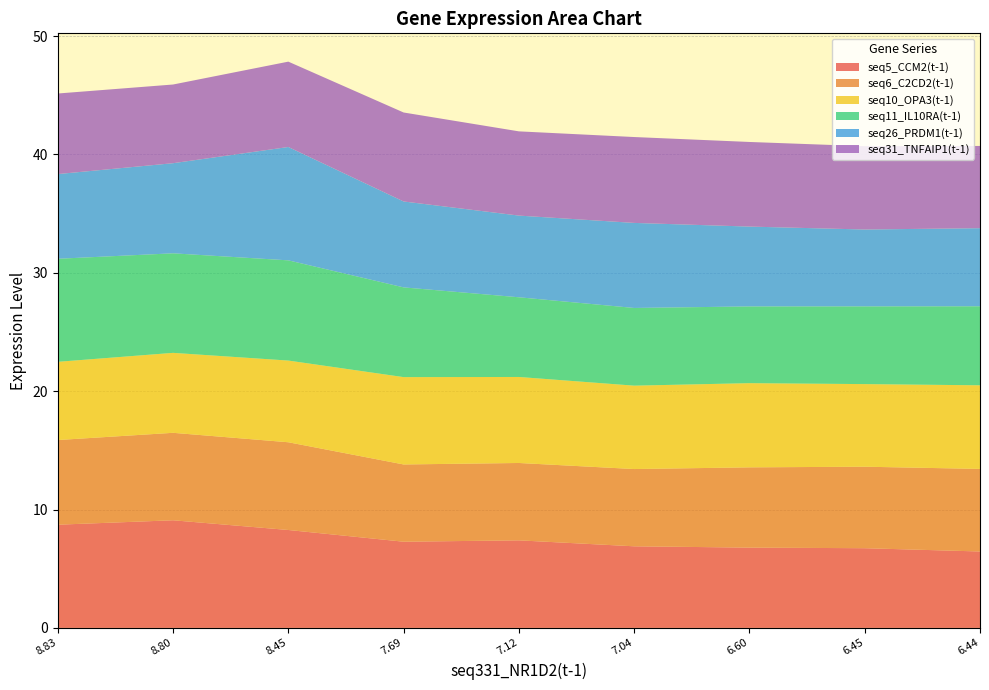

Reading left to right, list all the values displayed in this chart.

seq5_CCM2(t-1): 8.826=8.7	8.798=9.1	8.454=8.3	7.693=7.3	7.122=7.4	7.038=6.9	6.604=6.8	6.454=6.7	6.437=6.5
seq6_C2CD2(t-1): 8.826=7.2	8.798=7.4	8.454=7.4	7.693=6.5	7.122=6.5	7.038=6.5	6.604=6.8	6.454=6.9	6.437=7.0
seq10_OPA3(t-1): 8.826=6.6	8.798=6.8	8.454=6.9	7.693=7.4	7.122=7.3	7.038=7.0	6.604=7.1	6.454=7.0	6.437=7.1
seq11_IL10RA(t-1): 8.826=8.7	8.798=8.4	8.454=8.5	7.693=7.6	7.122=6.7	7.038=6.6	6.604=6.5	6.454=6.6	6.437=6.7
seq26_PRDM1(t-1): 8.826=7.2	8.798=7.6	8.454=9.6	7.693=7.3	7.122=6.9	7.038=7.2	6.604=6.7	6.454=6.5	6.437=6.6
seq31_TNFAIP1(t-1): 8.826=6.8	8.798=6.6	8.454=7.2	7.693=7.5	7.122=7.1	7.038=7.3	6.604=7.1	6.454=7.0	6.437=6.9